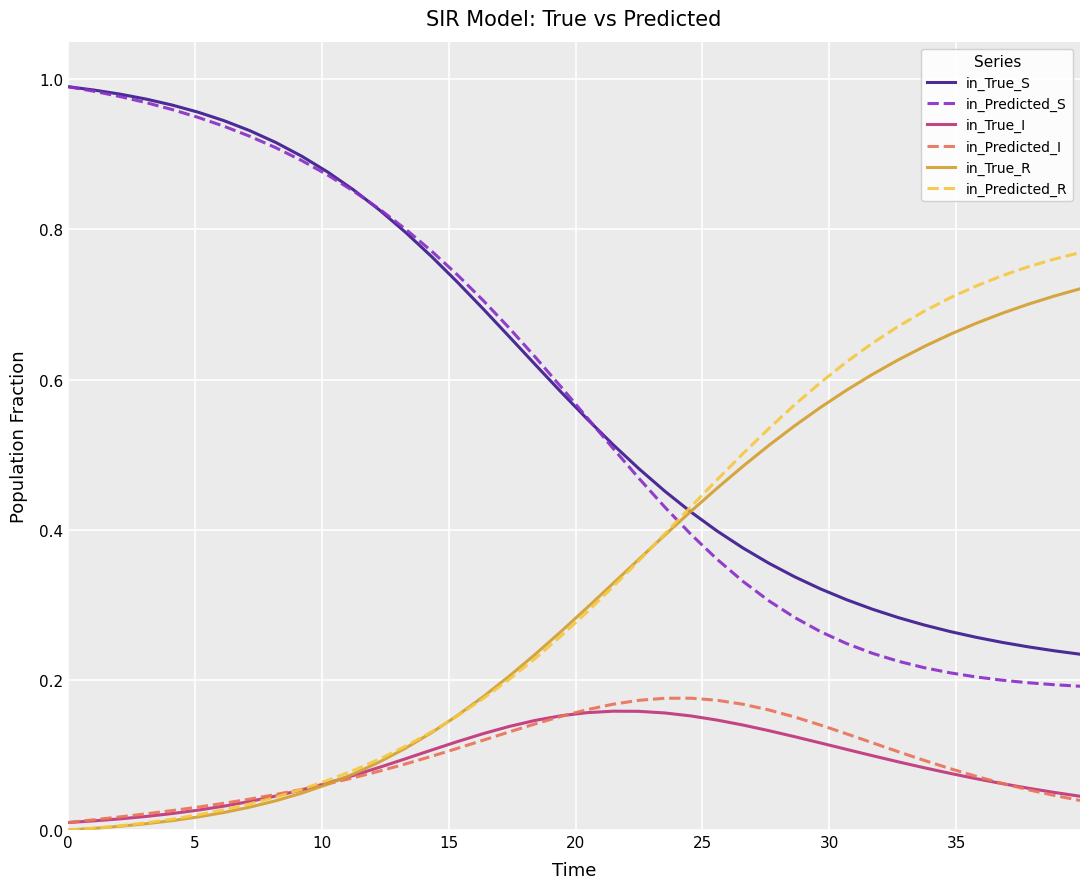

How many intersections are there between in_Predicted_S and in_Predicted_R?

1